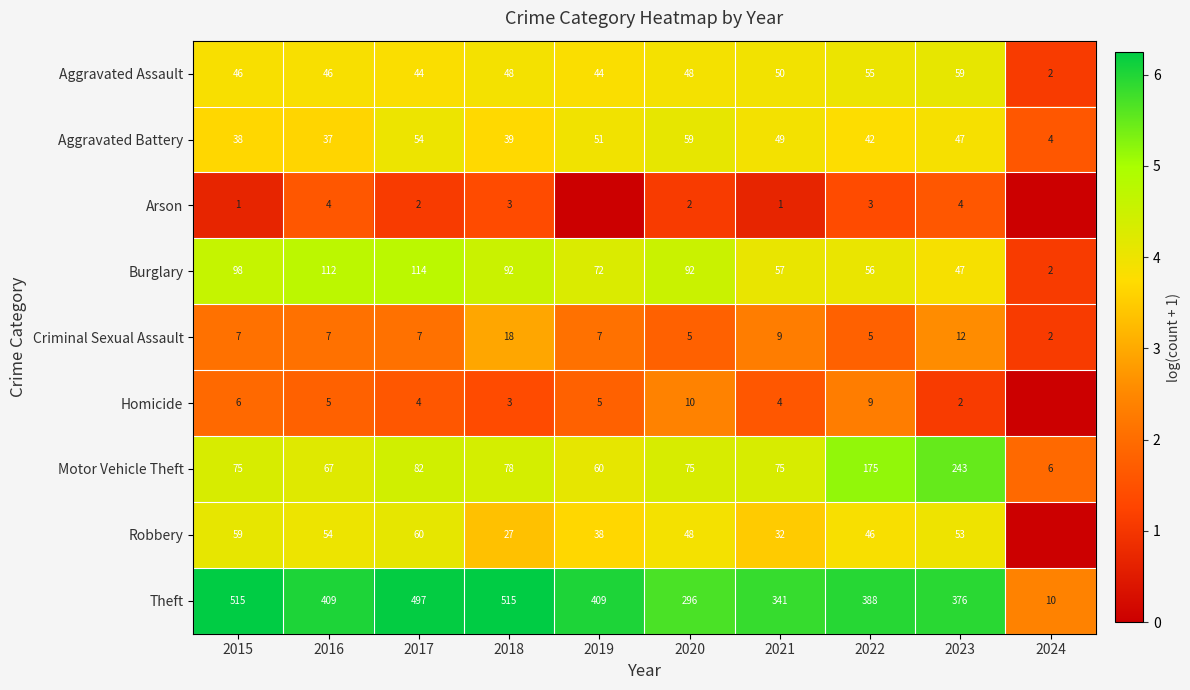

How many series are shown in this chart?

9